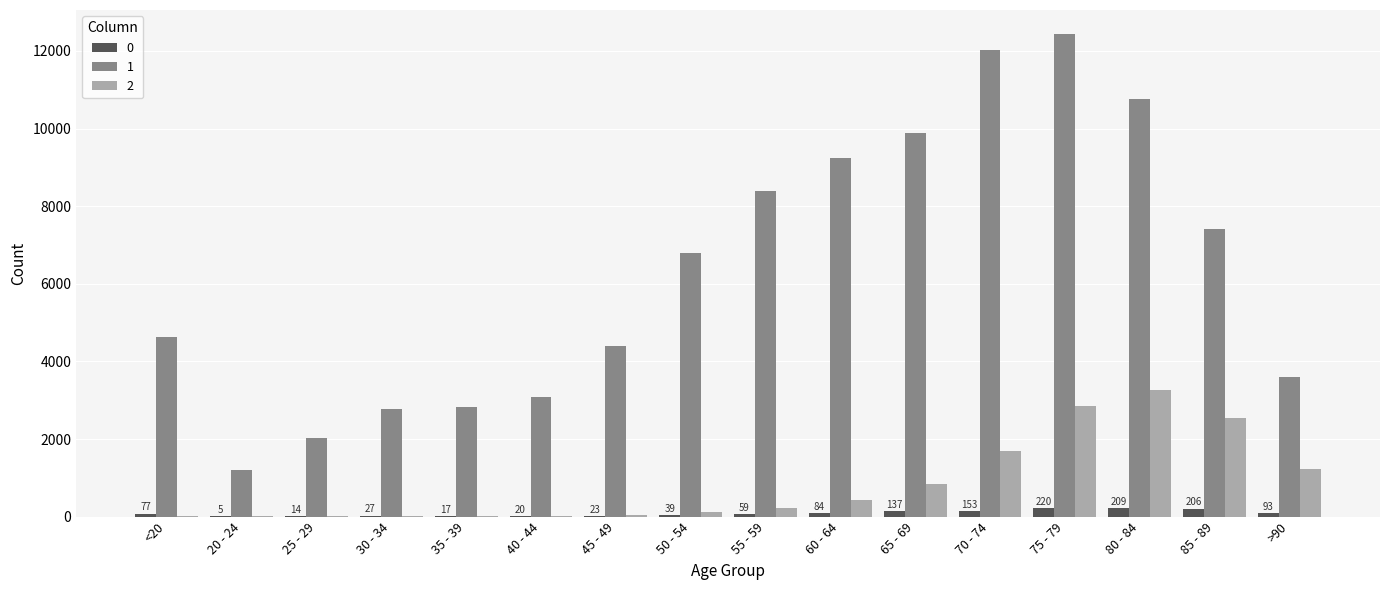

Is the value of 1 at 70 - 74 greater than the value of 2 at 65 - 69?

Yes